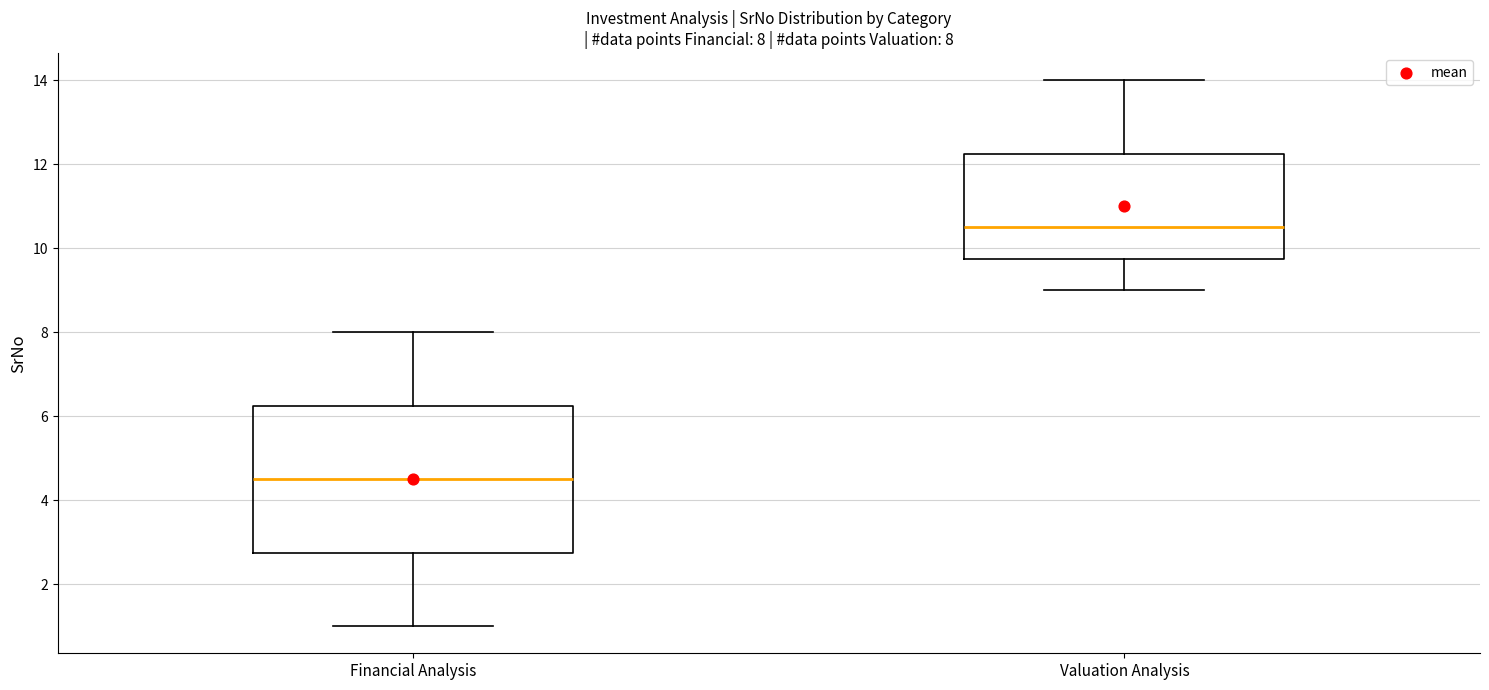

Which box has the lowest median line?

Financial Analysis